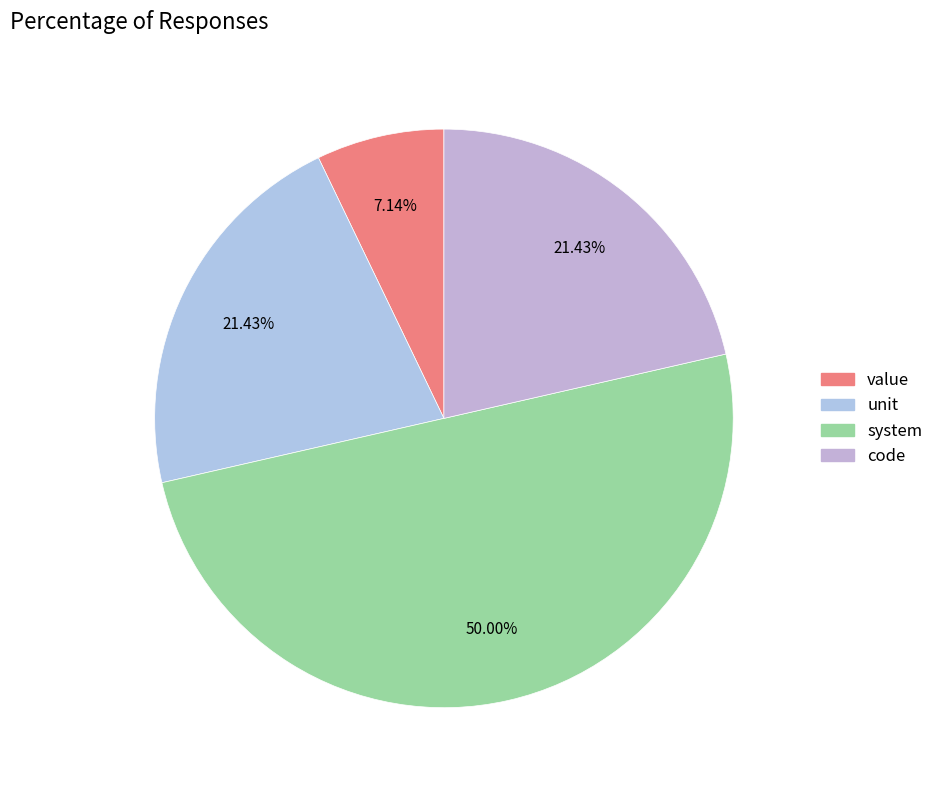

Which slice is the smallest?

value